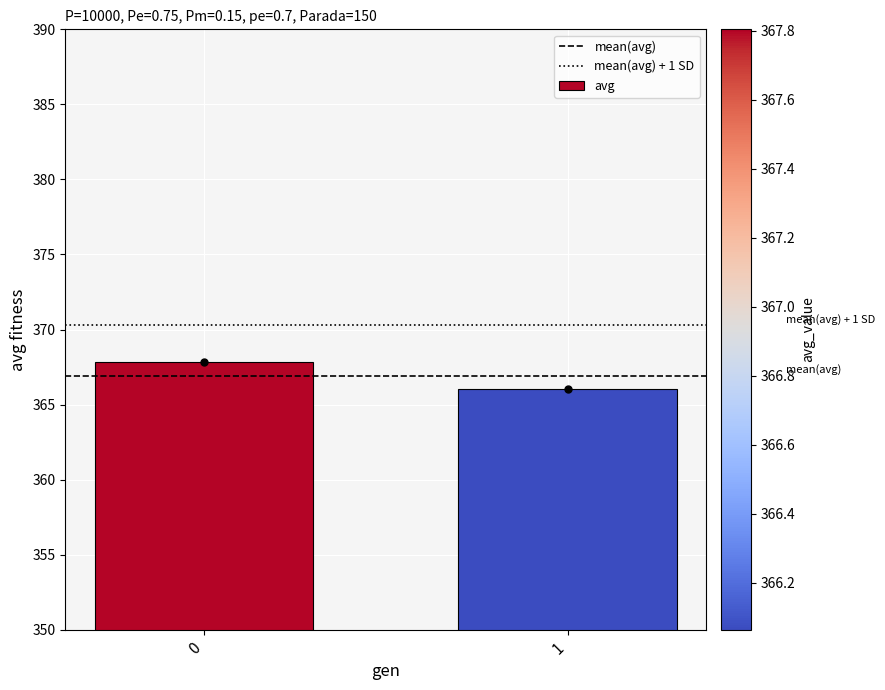

Reading left to right, extract all data points from this chart.

0=367.8	1=366.1